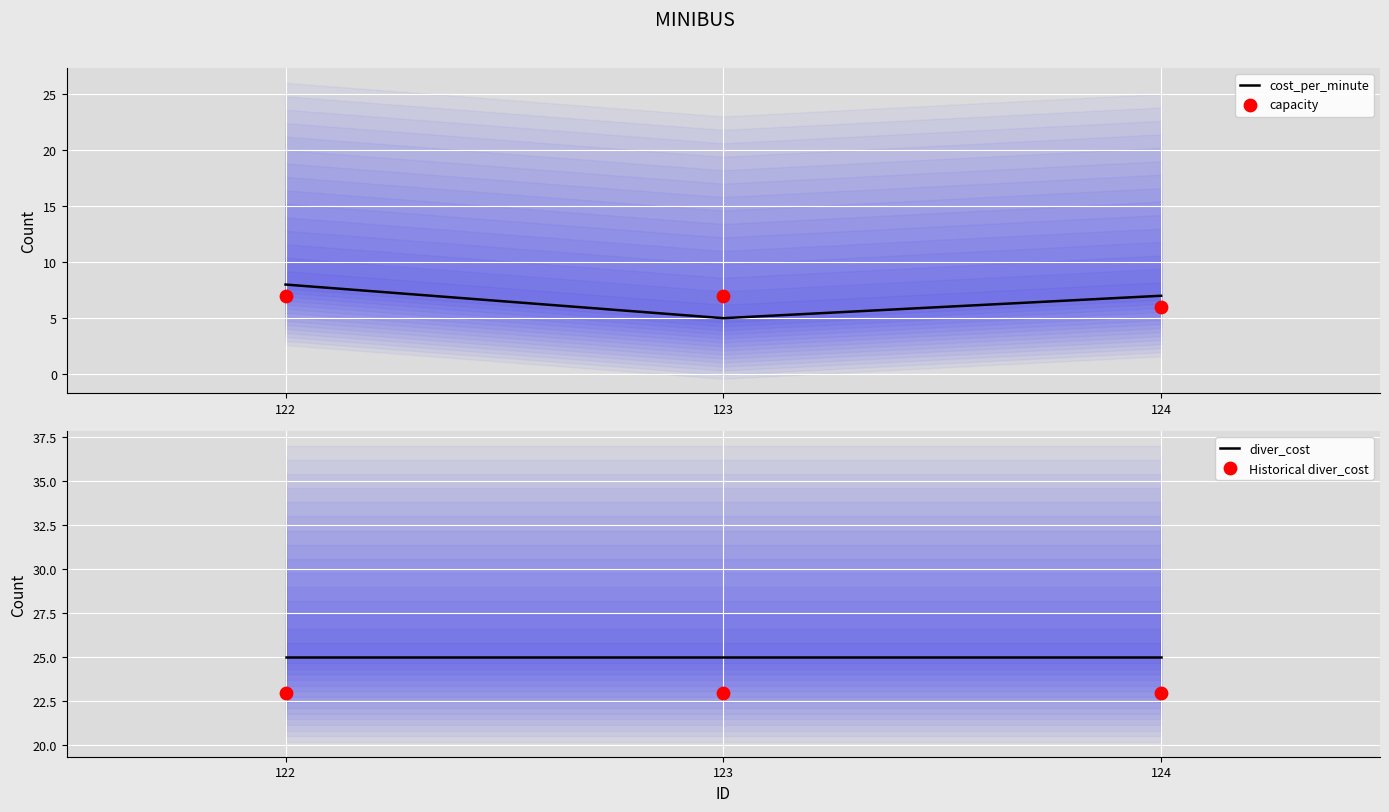

Is the value of Historical diver_cost at 122 greater than the value of diver_cost at 124?

No